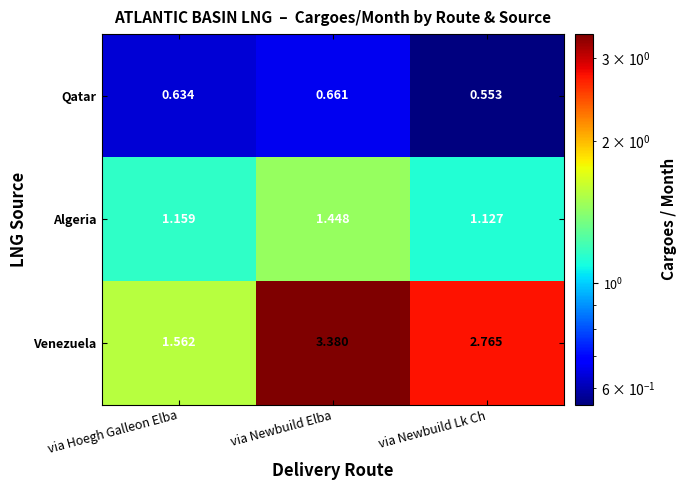

Which category has the highest value across all series?

via Newbuild Elba